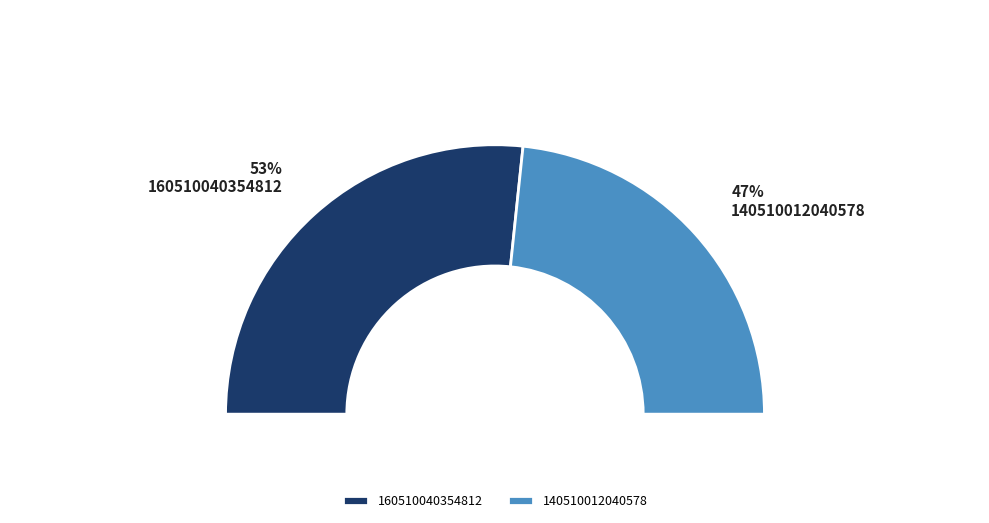

True or false: 140510012040578 accounts for 47% of the total.

True